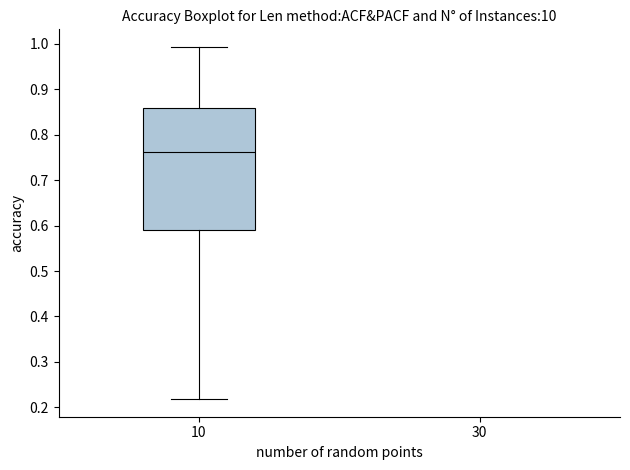

Where does the lower whisker of the box at x = 10 end on the y-axis? The values are not printed on the chart, so give them approximately, as read against the axis.

0.22